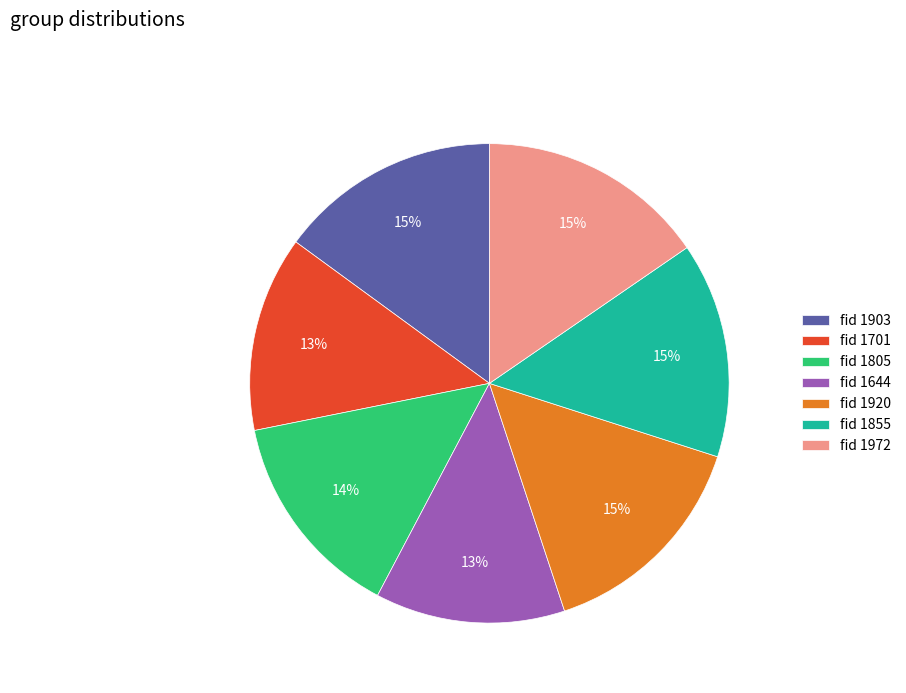

Is the sum of fid 1701 and fid 1972 greater than half?

No